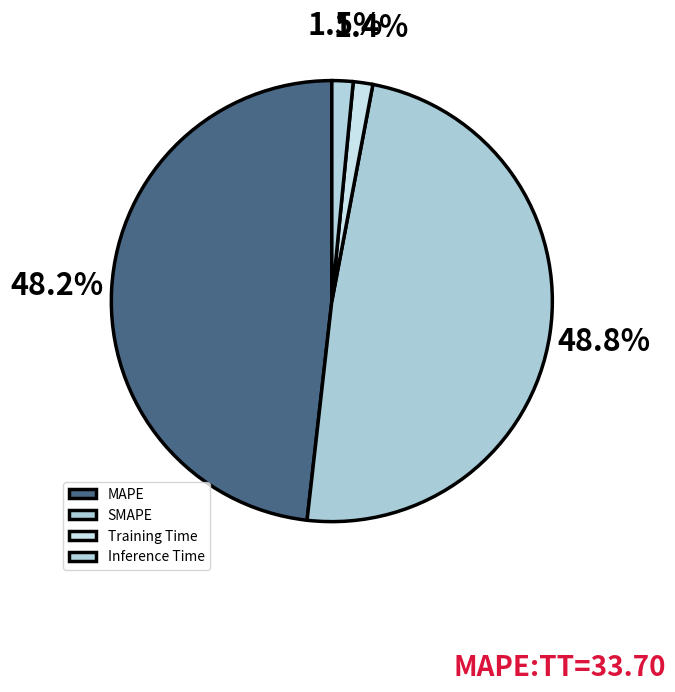

Which slice is the largest?

SMAPE